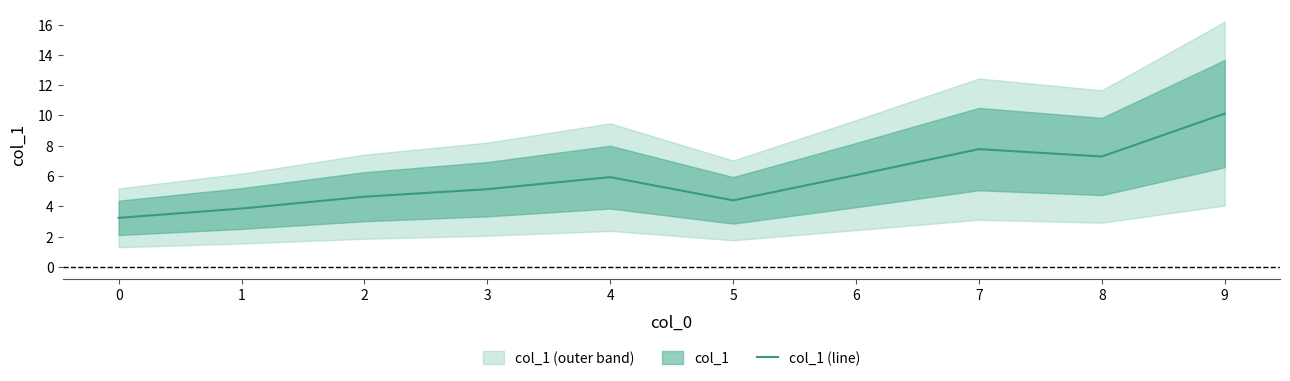

Count the number of values greater than 5.

6